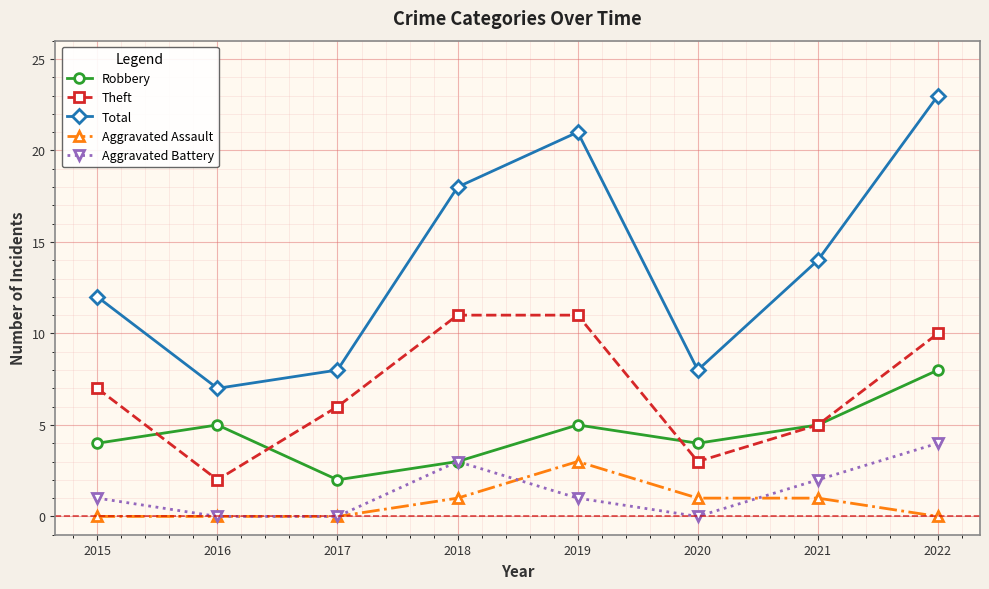

At which label is Aggravated Battery closest to 2?

2021